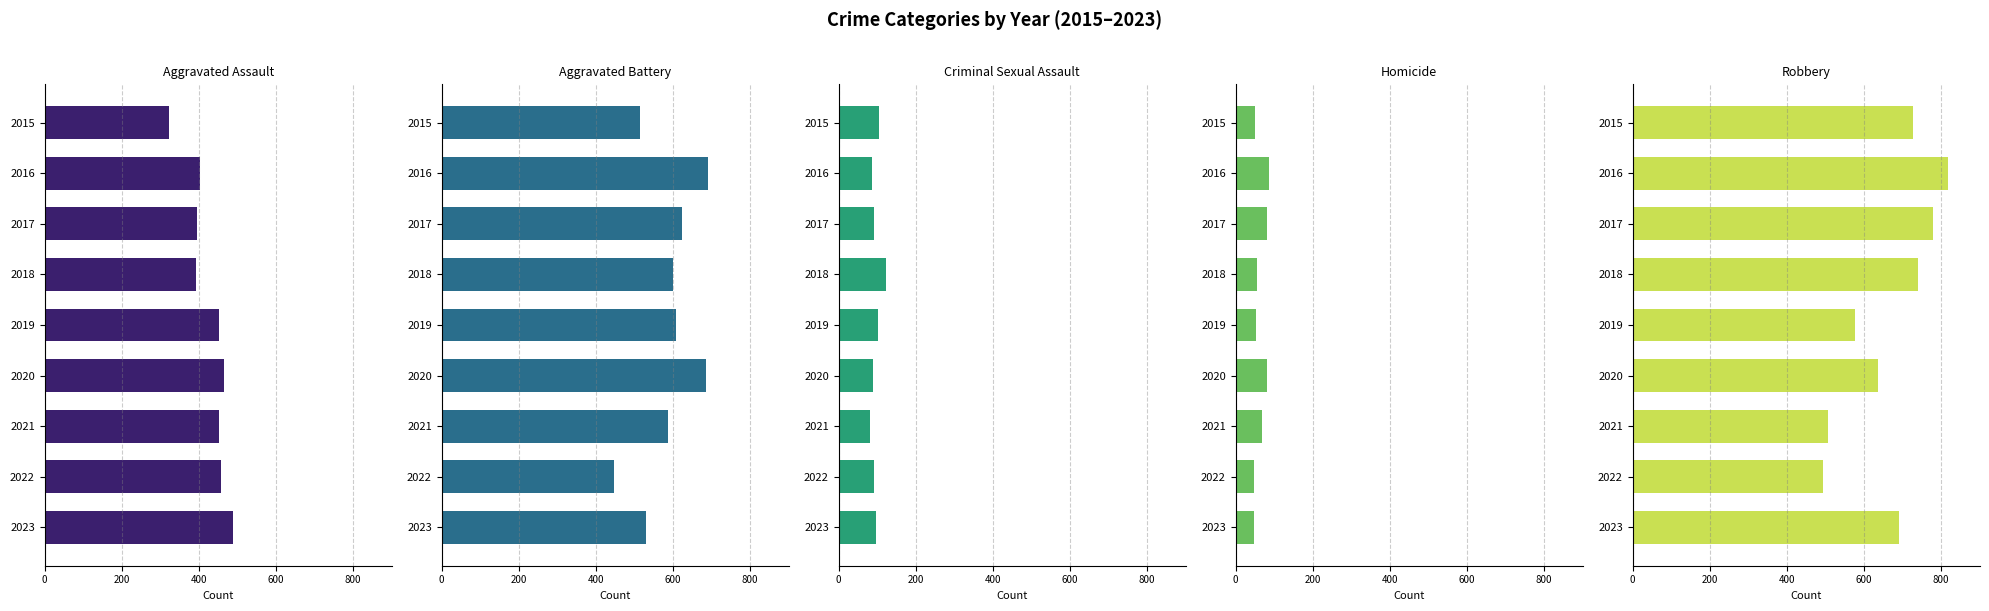

Is the value of Homicide at 2020 greater than the value of Robbery at 2021?

No